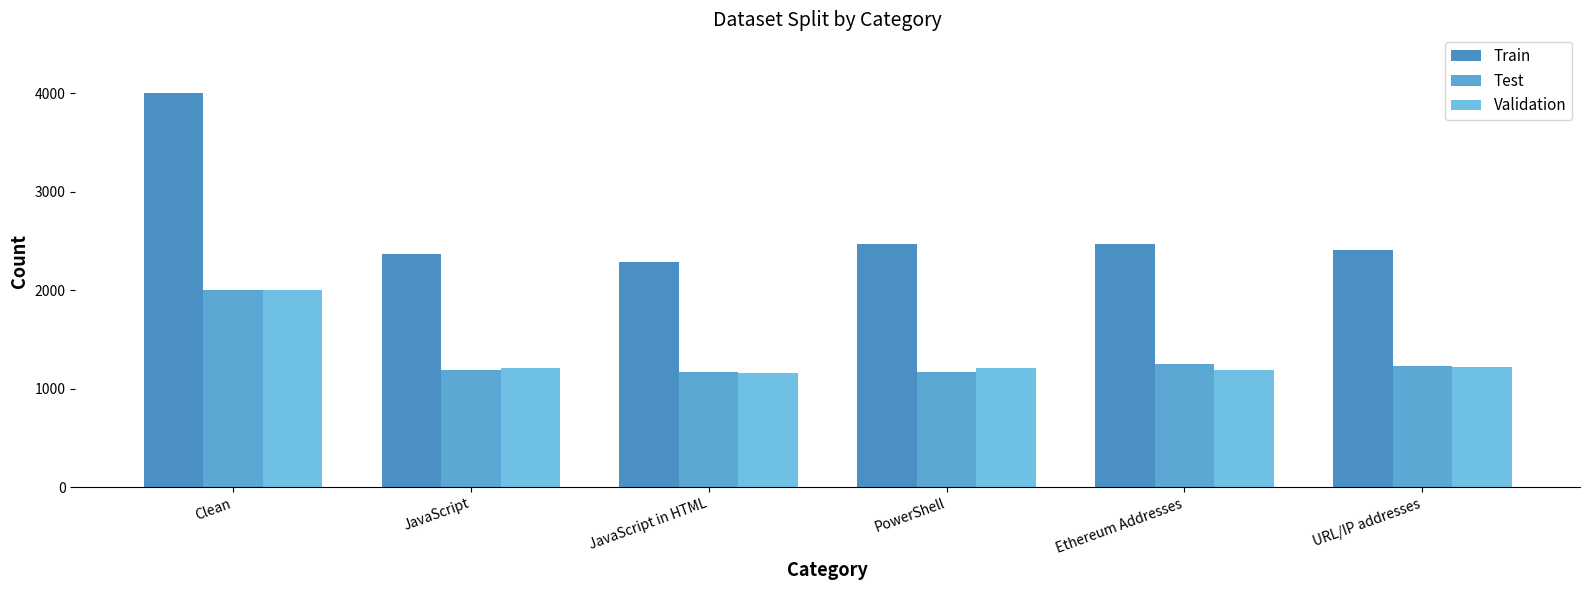

How many groups of bars are there?

6